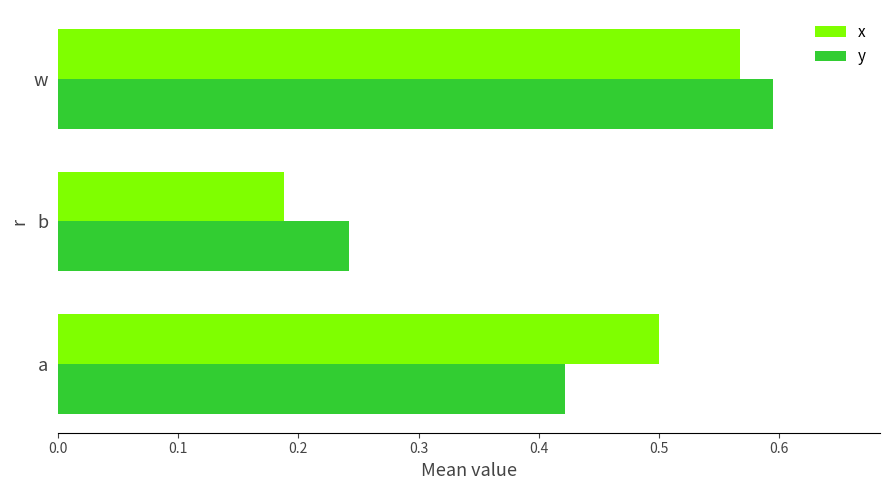

What is the total value across all series at w?

1.2